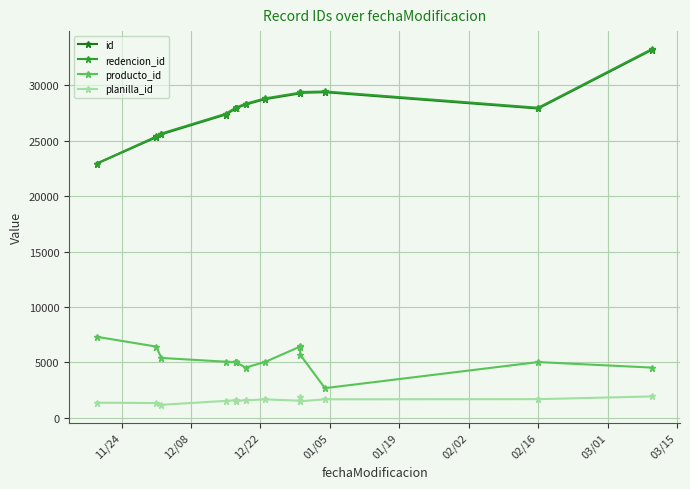

Reading left to right, extract all data points from this chart.

id: 22938	25315	25579	27362	27908	27909	27910	27911	27914	28270	28756	29270	29284	29322	29378	27907	33216
redencion_id: 22938	25382	25646	27429	27975	27976	27977	27978	27981	28337	28823	29337	29351	29389	29445	27974	33283
producto_id: 7309	6425	5401	5062	5022	5027	5027	5027	5027	4534	5051	6428	6507	5700	2677	5029	4529
planilla_id: 1364	1332	1172	1527	1585	1535	1535	1535	1535	1579	1661	1545	1841	1491	1669	1683	1927